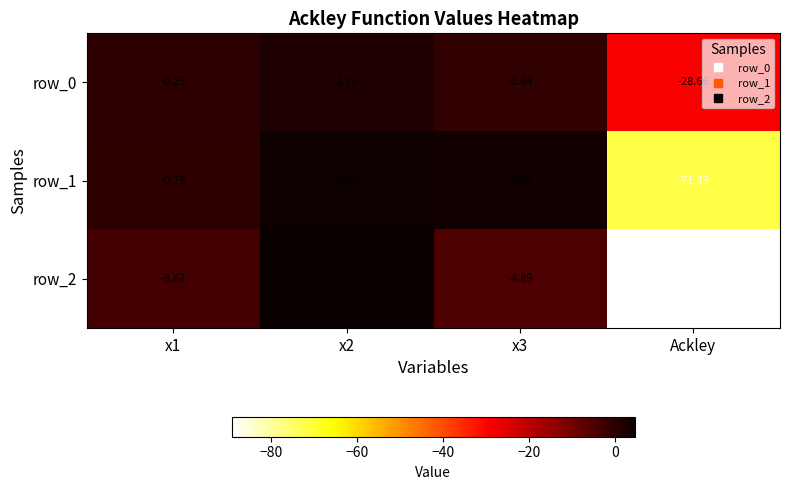

Which series changed the most between x2 and Ackley?

row_2